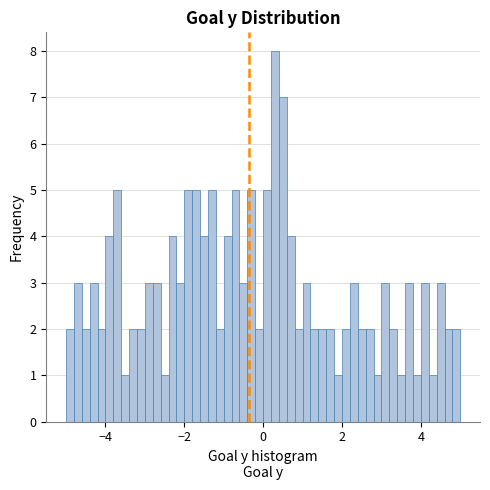

Around what value on the x-axis is the tallest bar? Give the approximate position of its centre, as read against the axis.

0.4